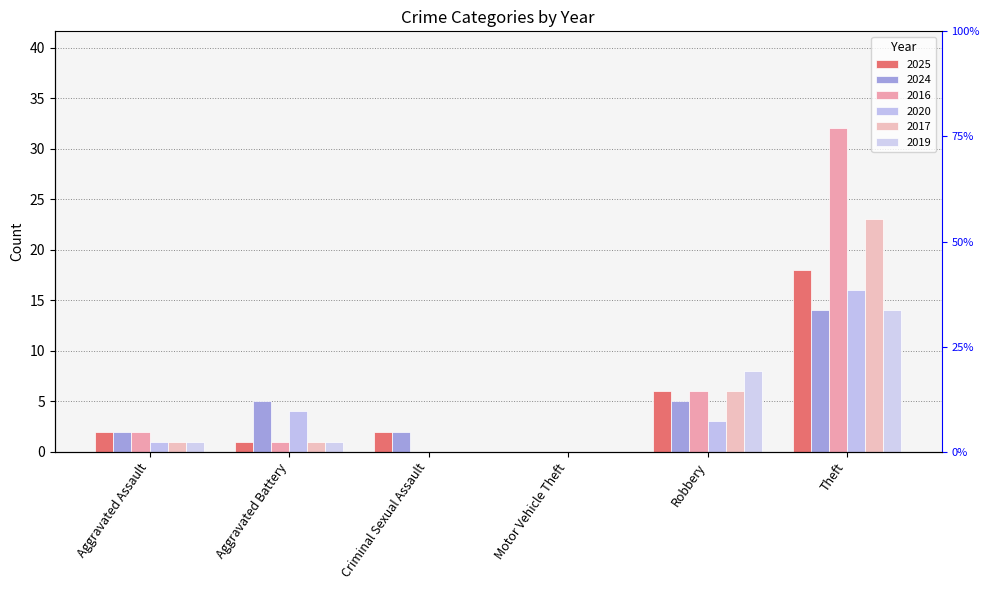

Which series changed the most between Aggravated Assault and Theft?

2016